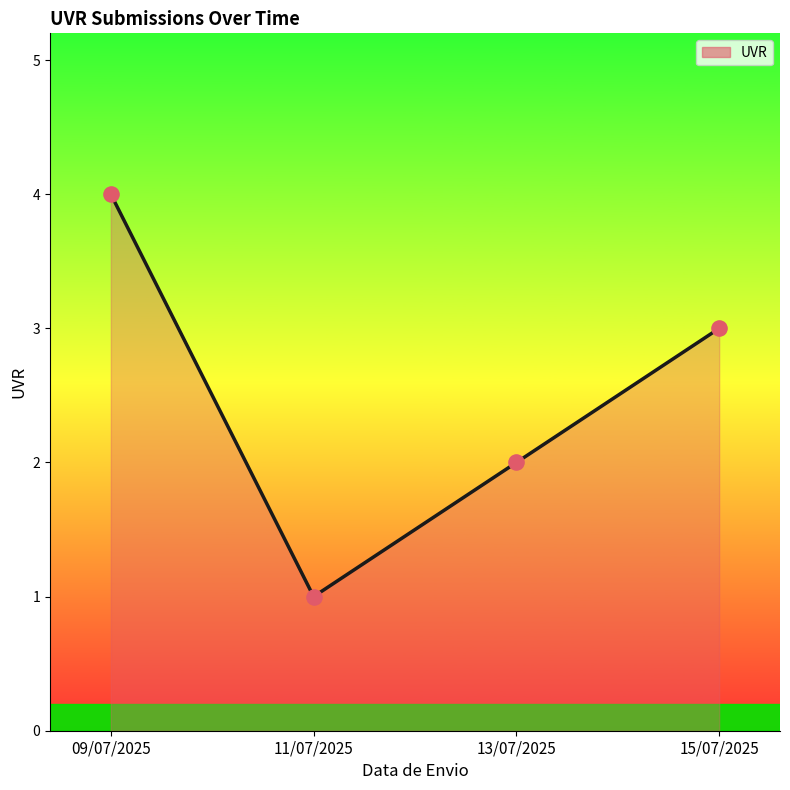

What is the ratio of the value at 09/07/2025 to the value at 11/07/2025?

4.0